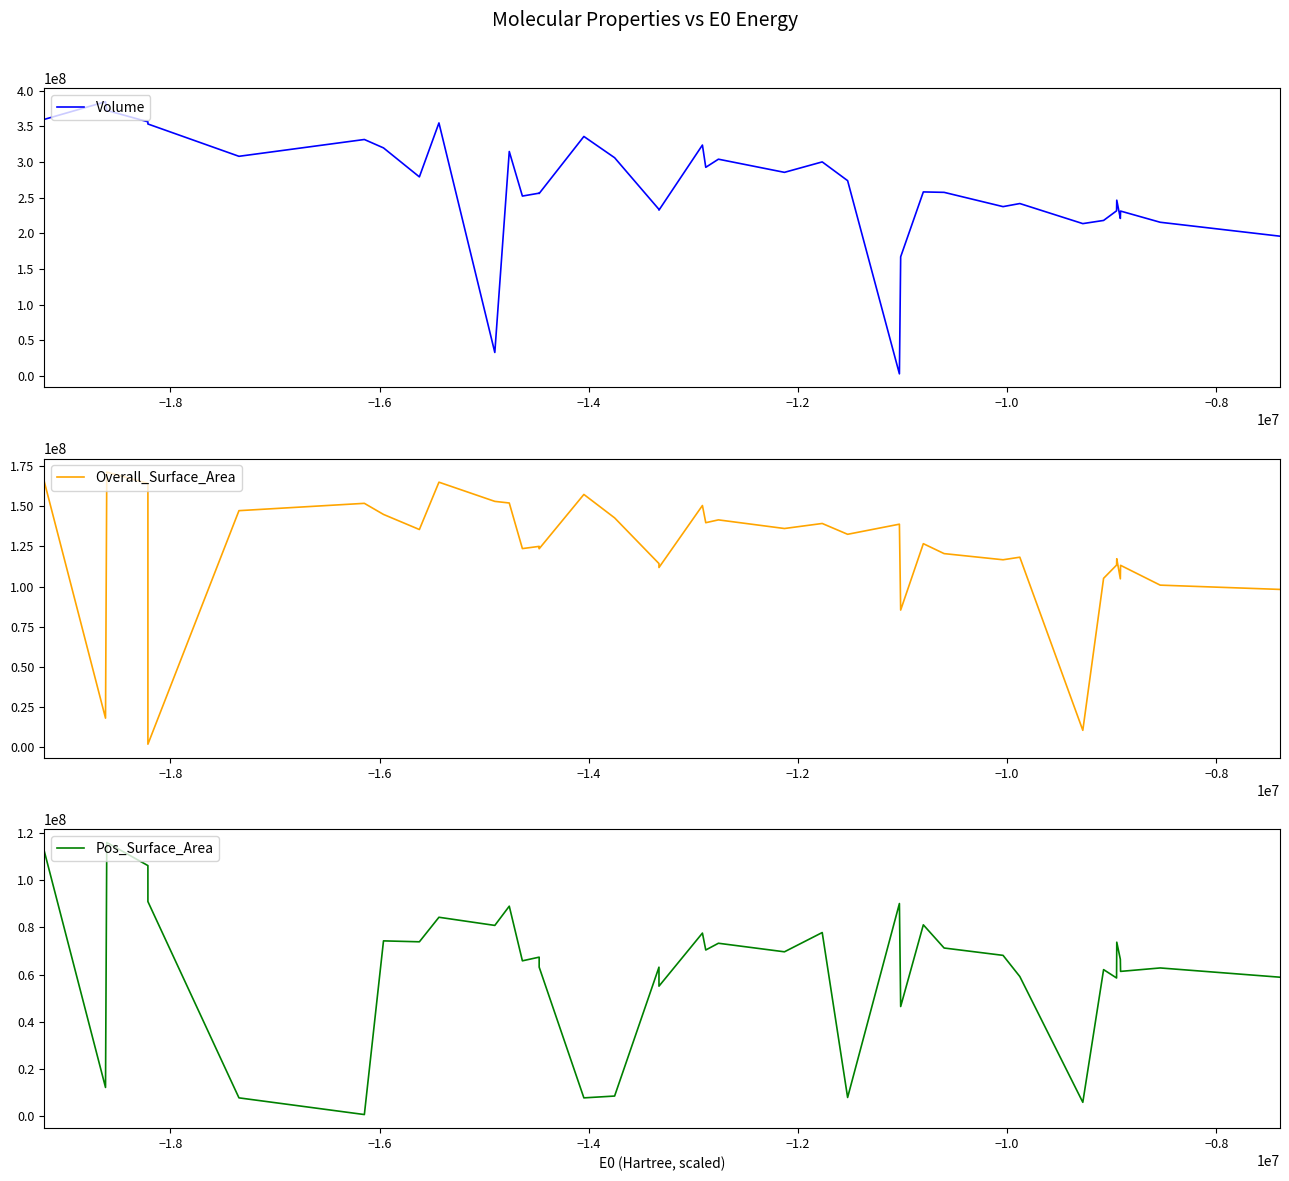

What is the greatest value displayed?

384437102